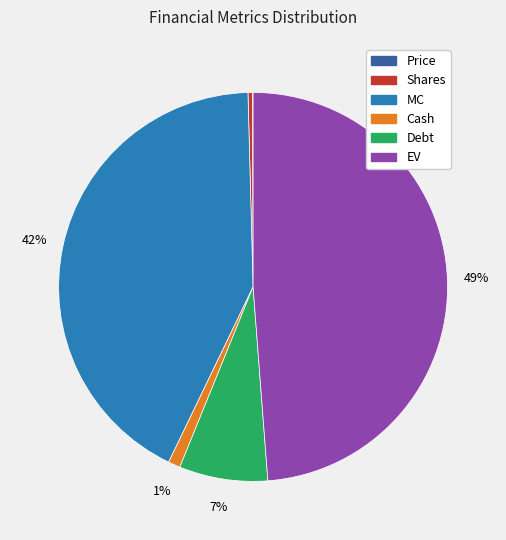

Is there any slice that represents more than half of the pie?

No